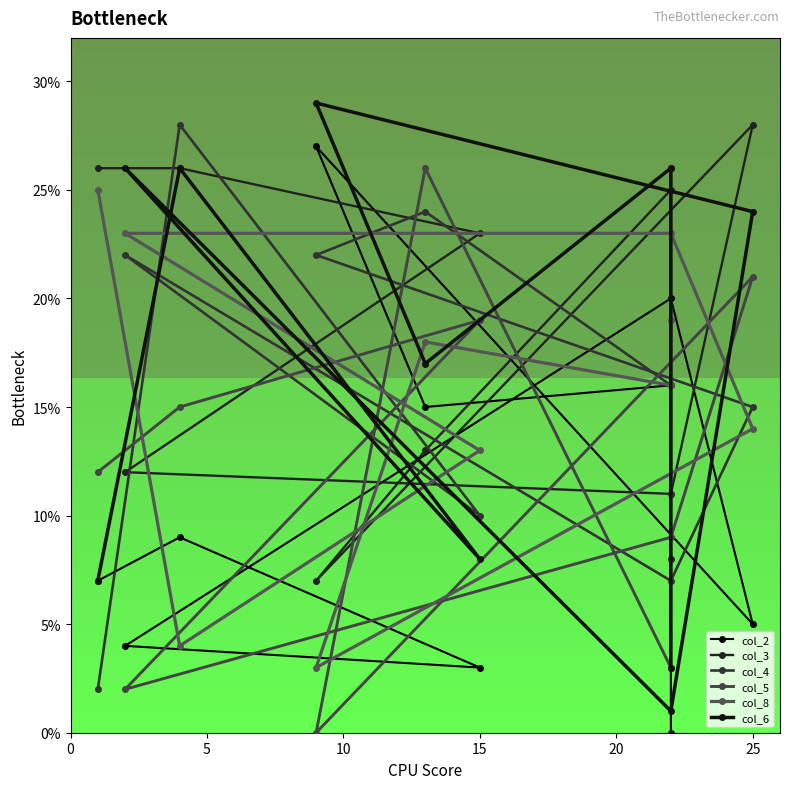

True or false: col_4 and col_8 cross at least once.

True